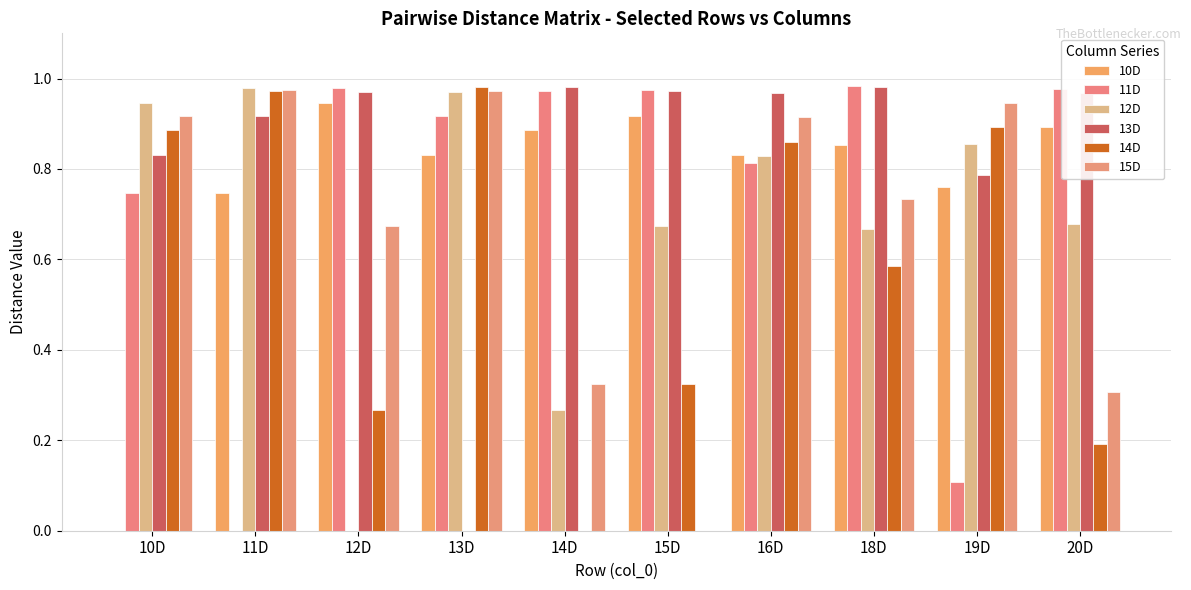

What is the approximate value of 15D at 12D?

0.7